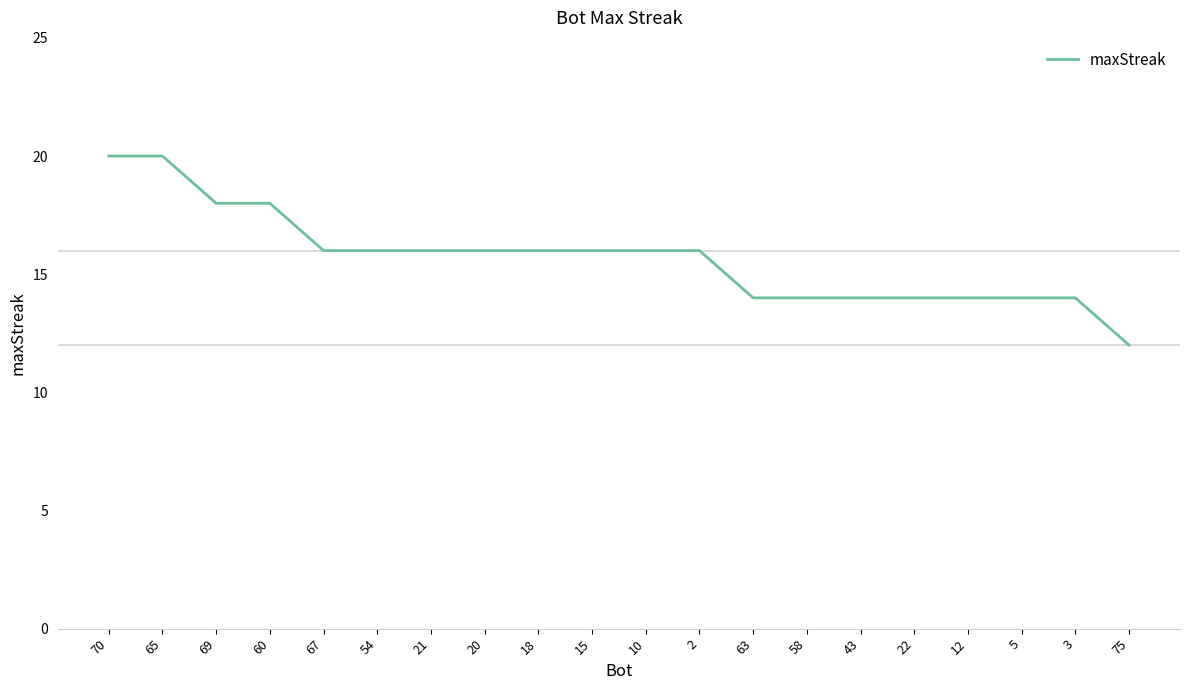

What is the change in value from 54 to 22?

-2